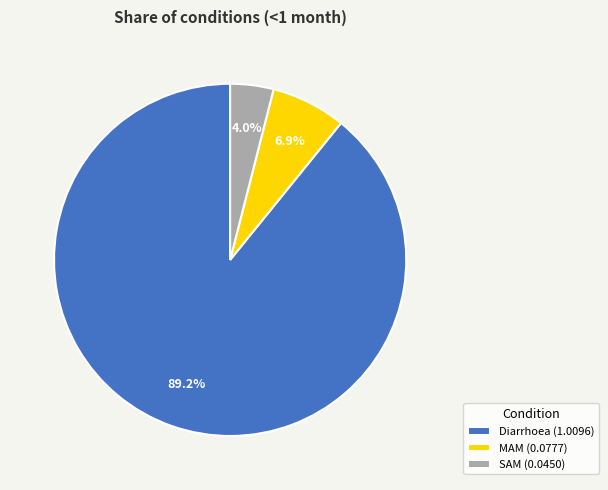

To the nearest percent, what is the average slice percentage?

33%